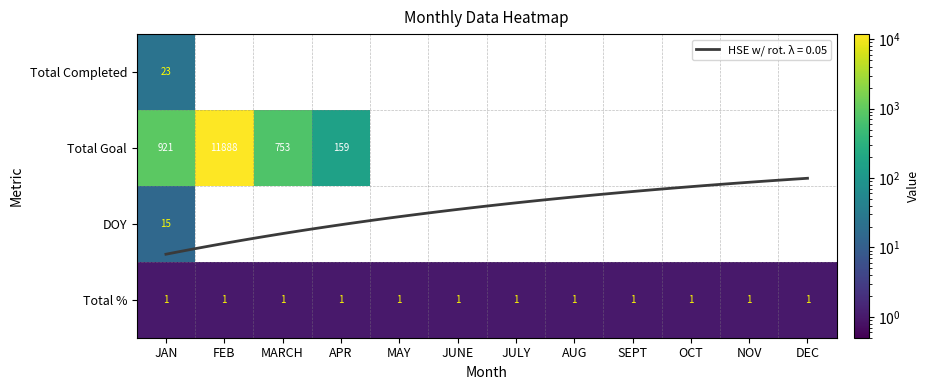

How many categories are shown in the chart?

12